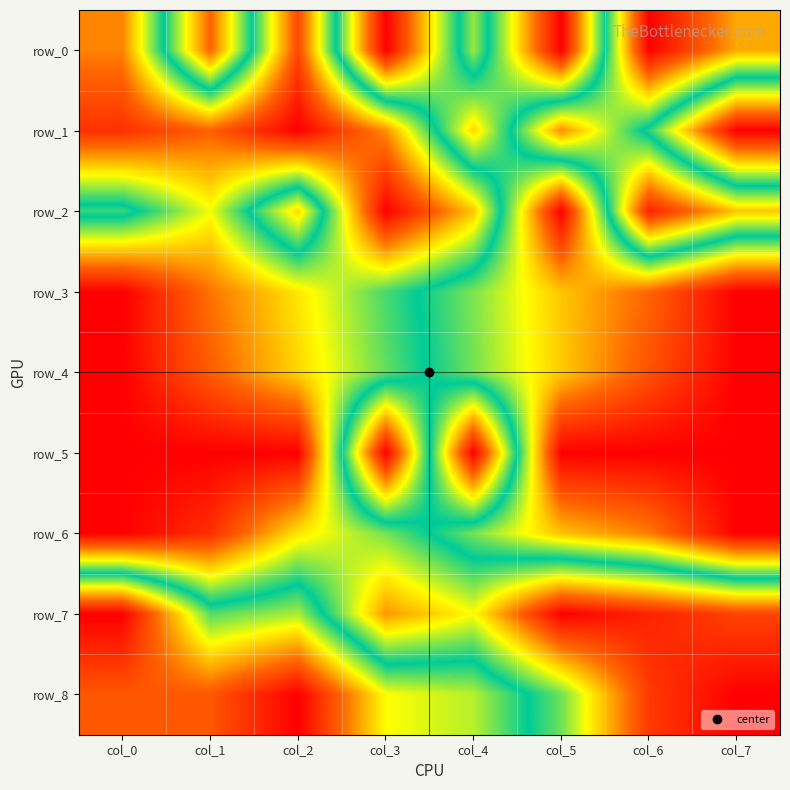

Which series has the largest total across all categories?

row_8